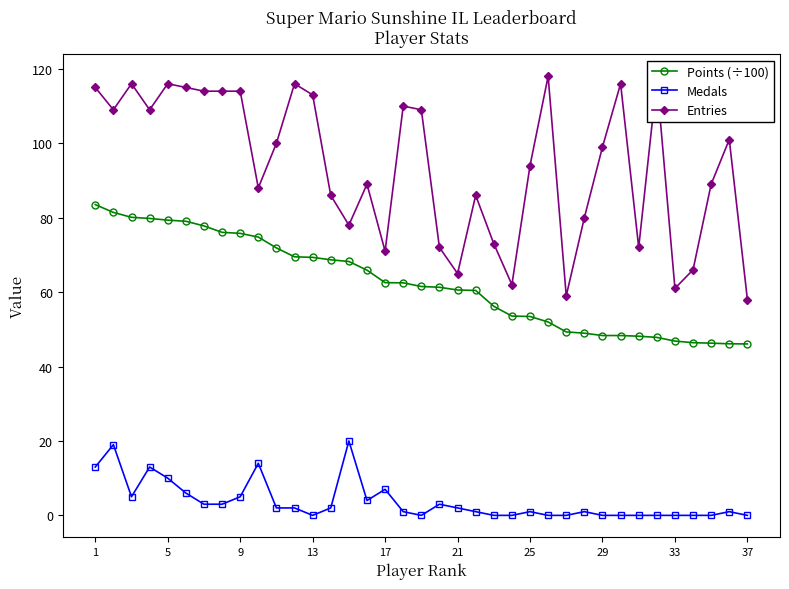

True or false: Entries and Points (÷100) cross at least once.

False